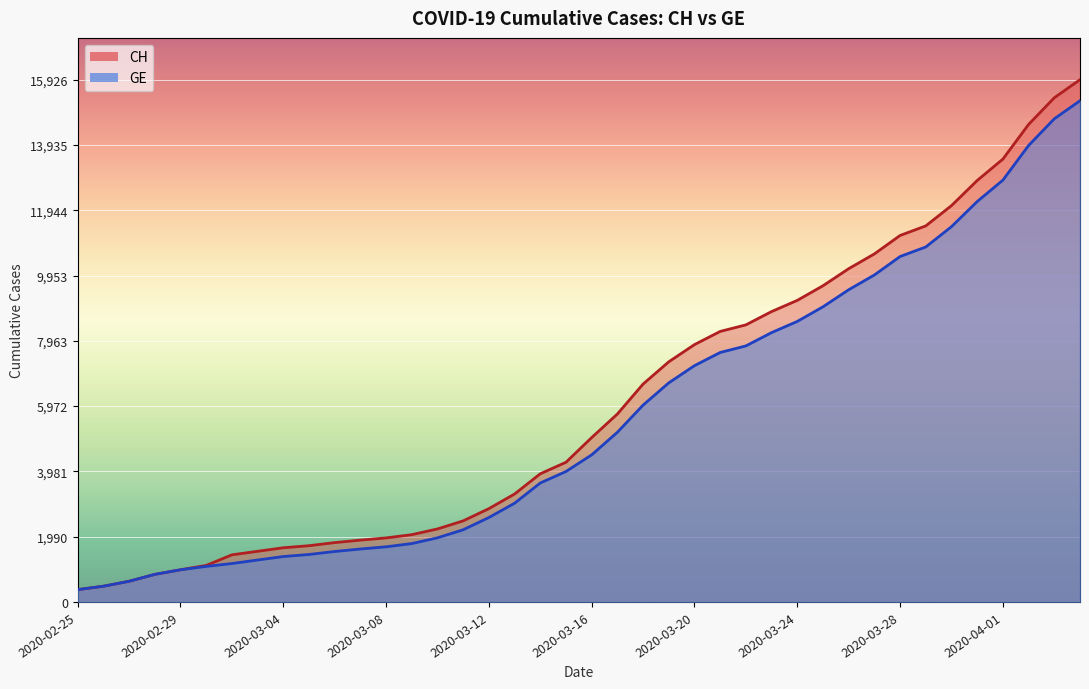

At which category is the sum across all series the highest?

2020-04-04